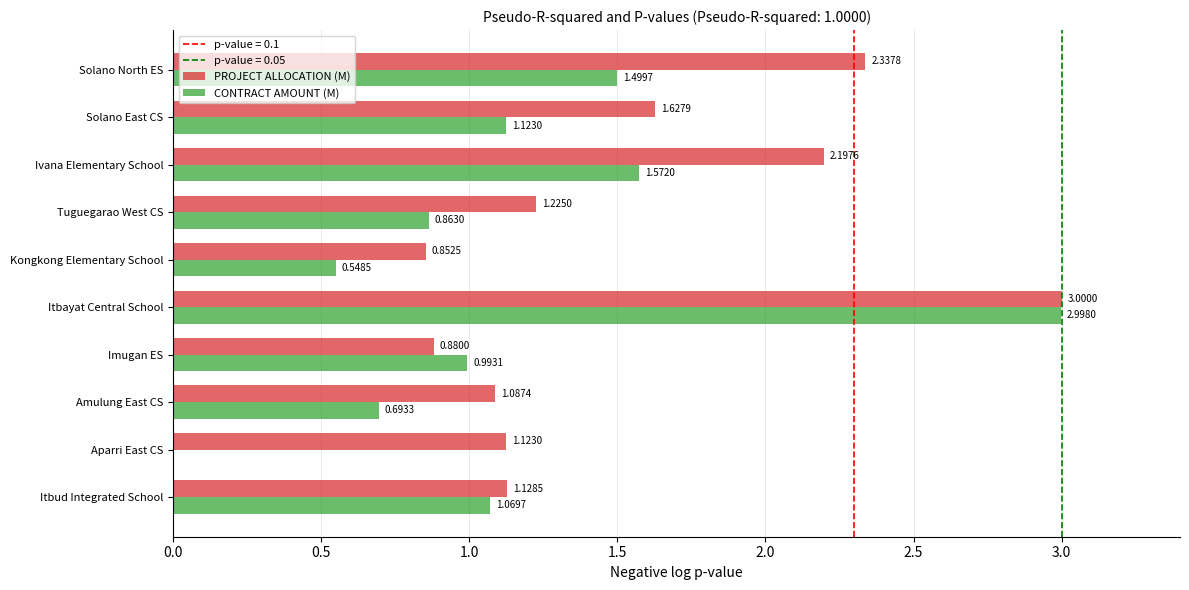

Which series has the widest spread of values?

CONTRACT AMOUNT (M)